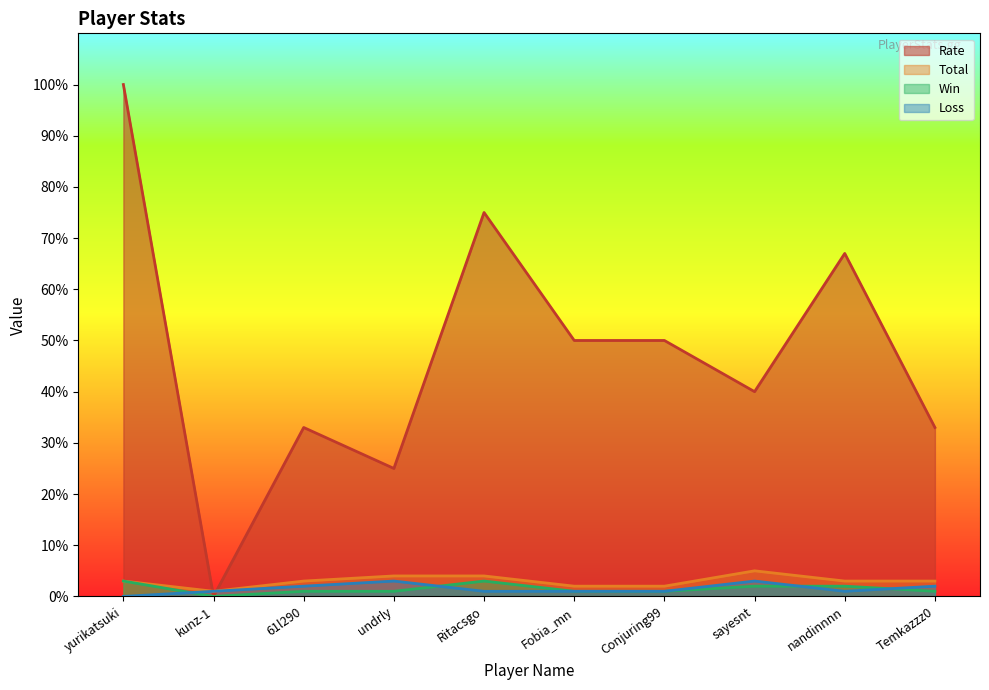

How many lines are shown in the chart?

4